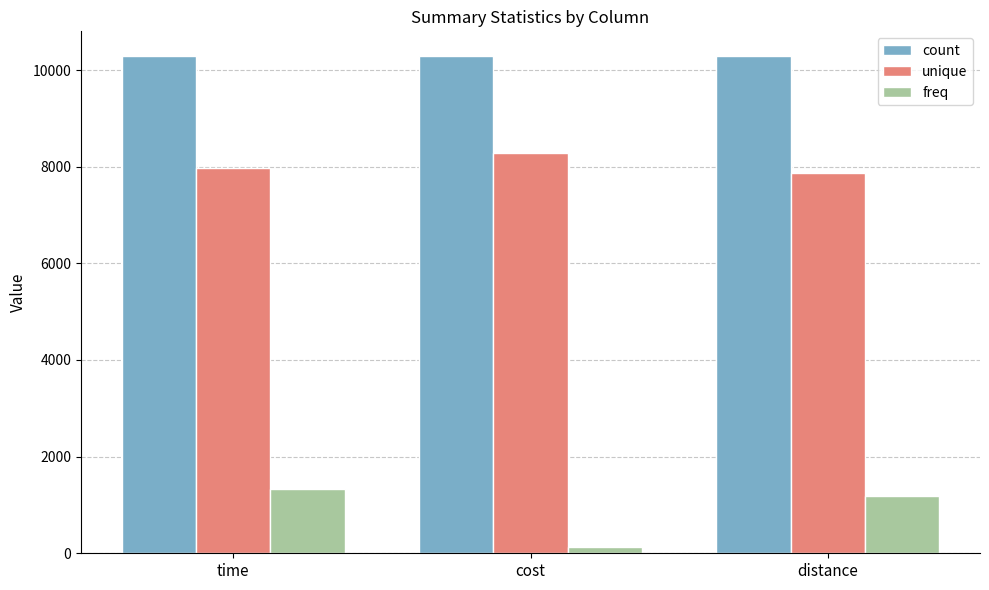

What is the difference between the maximum and second lowest values in the freq series?

138